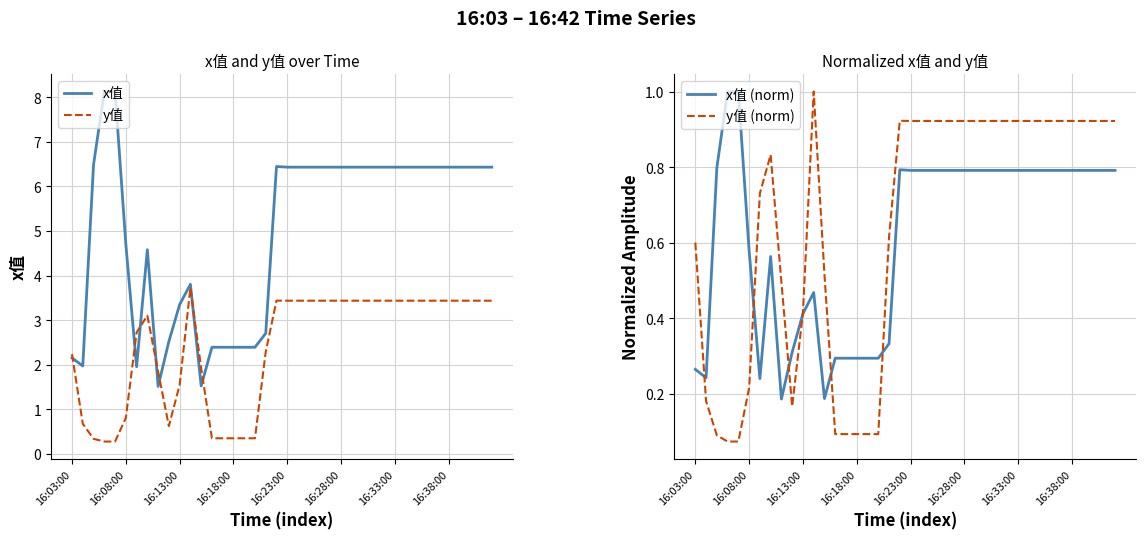

Which category has the highest value in the y值 (norm) series?

11